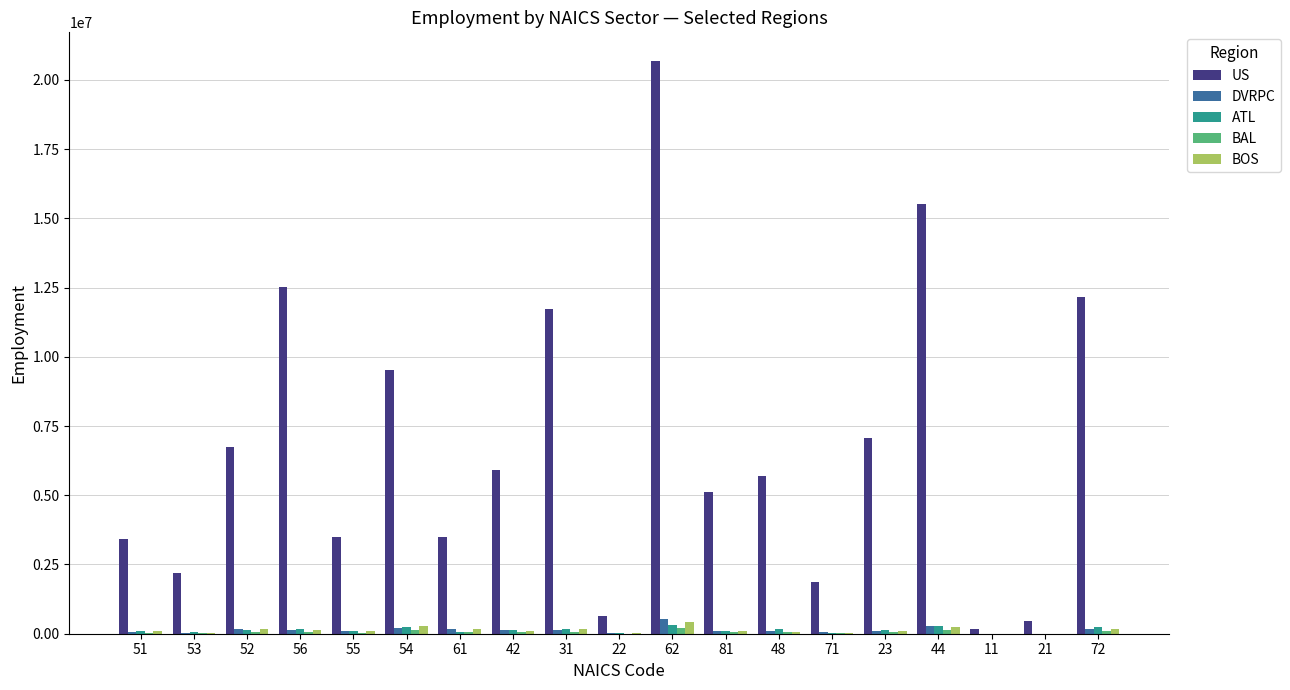

What is the approximate value of US at 62, to the nearest 100?

20681600